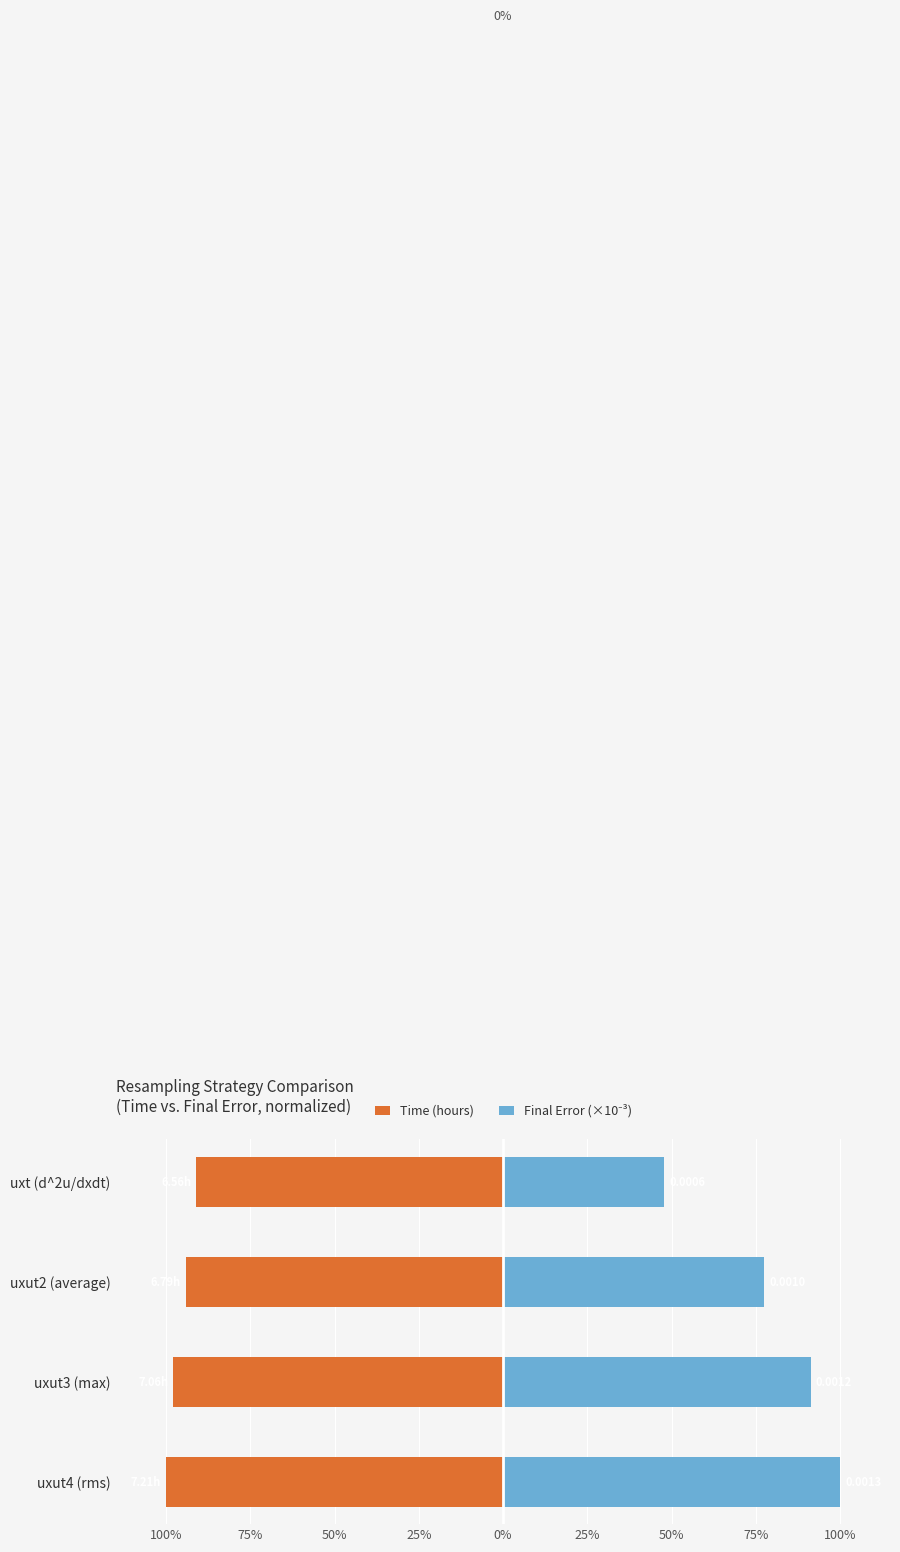

How many series are shown in this chart?

2